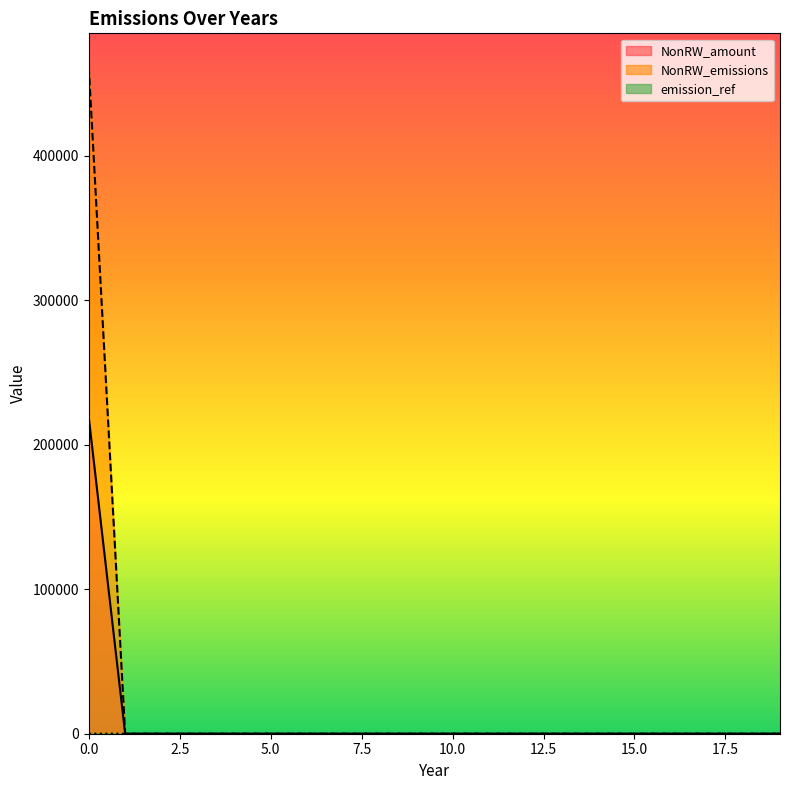

True or false: NonRW_emissions and emission_ref cross at least once.

False